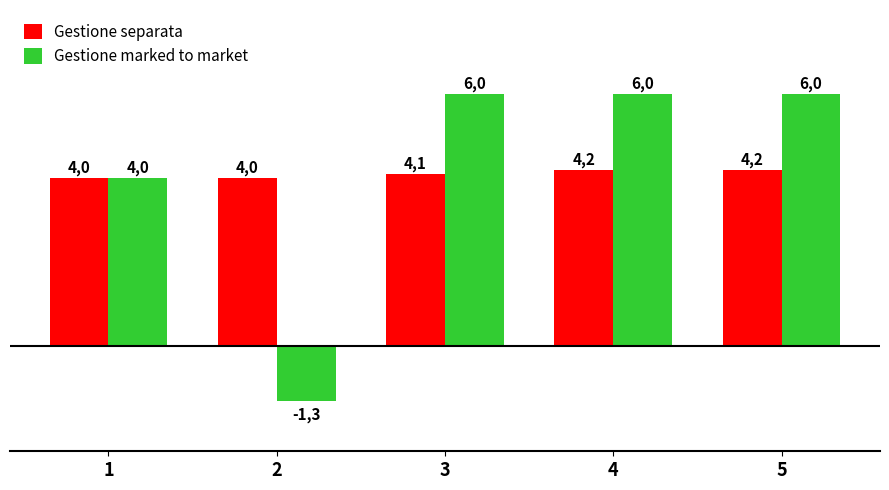

What is the difference between the maximum and second lowest values in the Gestione marked to market series?

2.0